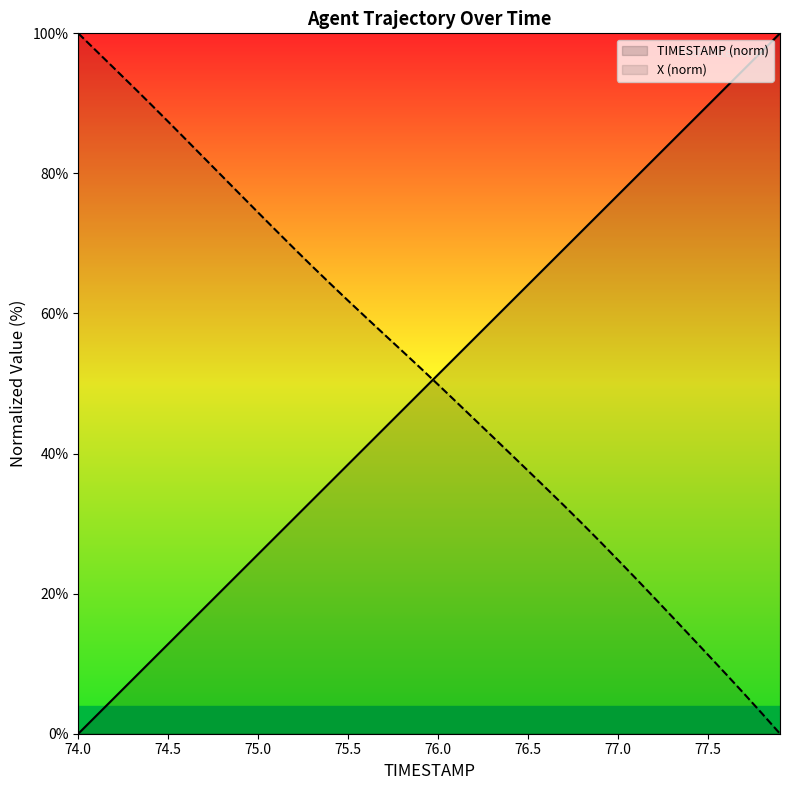

What is the difference between the maximum and minimum values in the TIMESTAMP (norm) series?

100.0